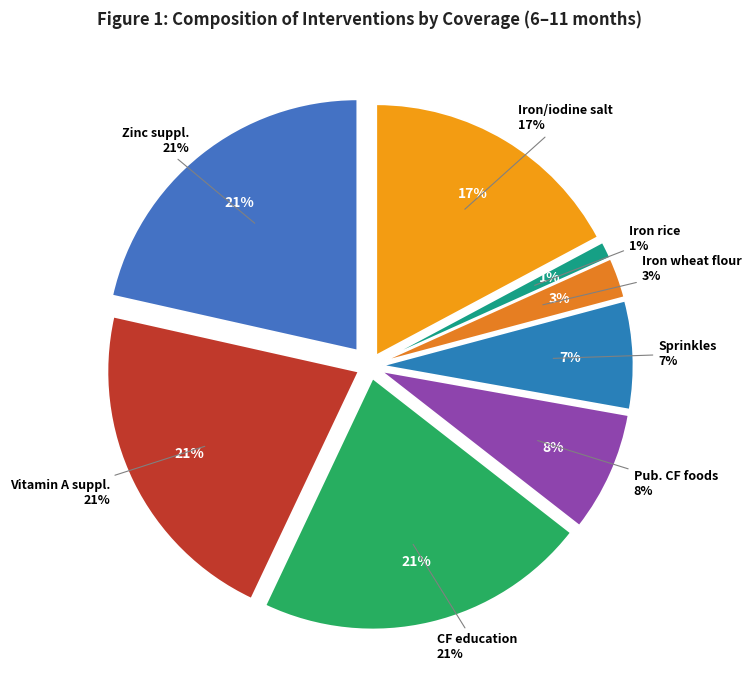

Does any single category account for the majority?

No